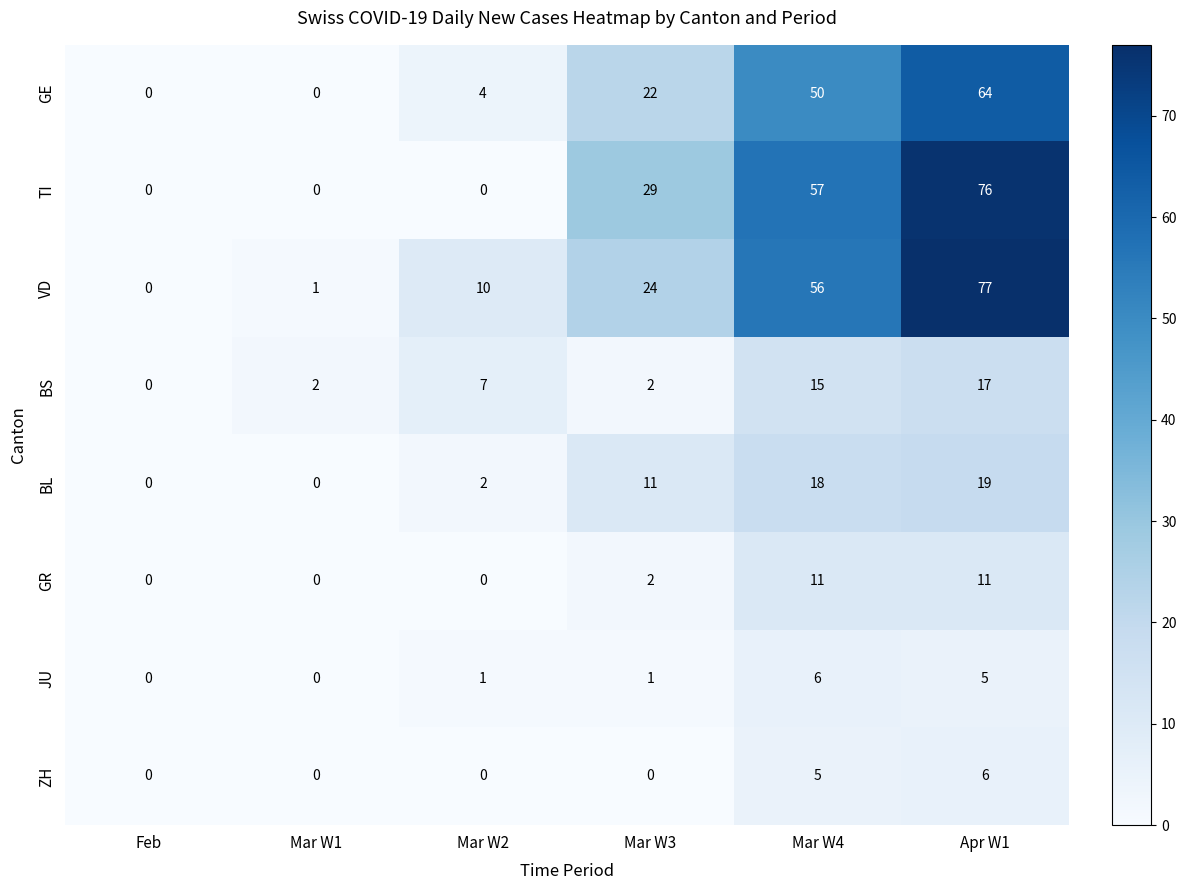

How many data points does each series have?

6